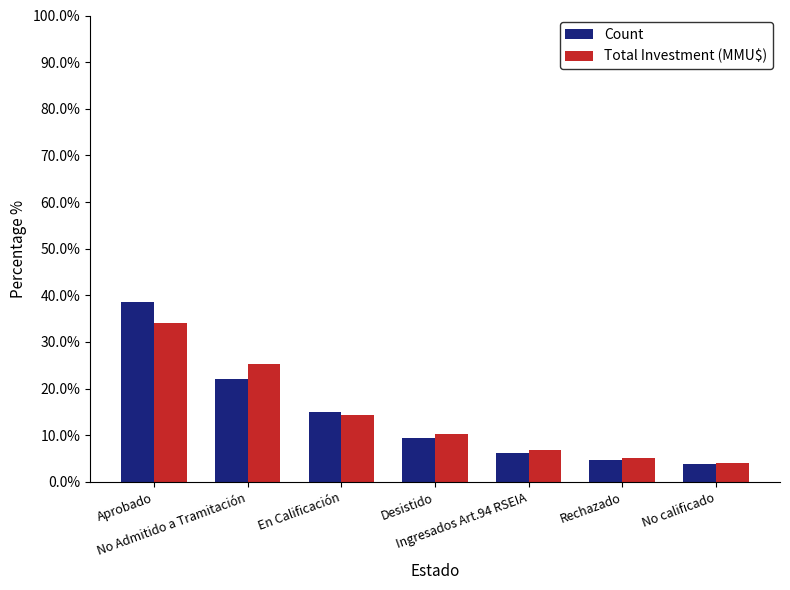

Reading left to right, transcribe all the data shown in this chart.

Count: Aprobado=38.6	No Admitido a Tramitación=22.0	En Calificación=15.0	Desistido=9.4	Ingresados Art.94 RSEIA=6.3	Rechazado=4.7	No calificado=3.9
Total Investment (MMU$): Aprobado=34.0	No Admitido a Tramitación=25.4	En Calificación=14.3	Desistido=10.3	Ingresados Art.94 RSEIA=6.9	Rechazado=5.2	No calificado=4.0